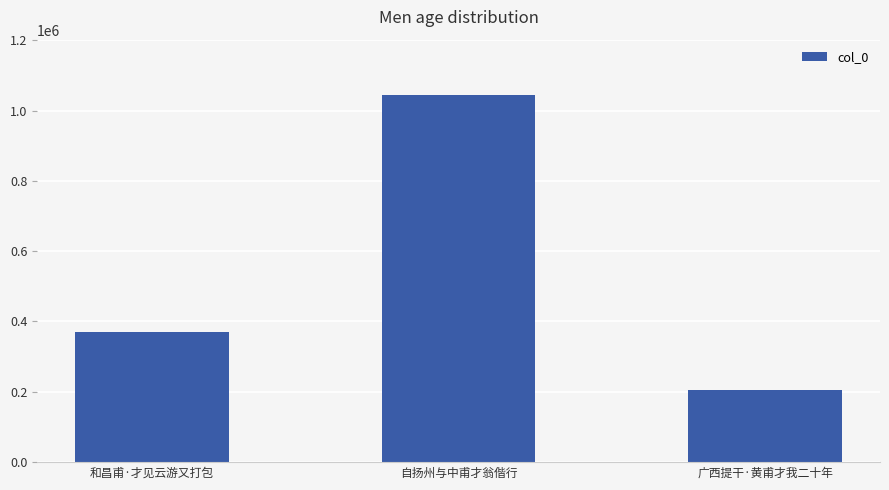

Approximately how many times larger is the value at 自扬州与中甫才翁偕行 compared to 广西提干·黄甫才我二十年?

5.1